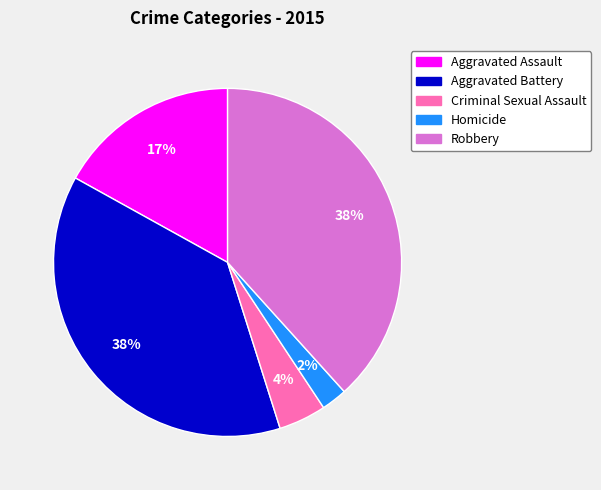

Which has a higher value, Aggravated Assault or Robbery?

Robbery